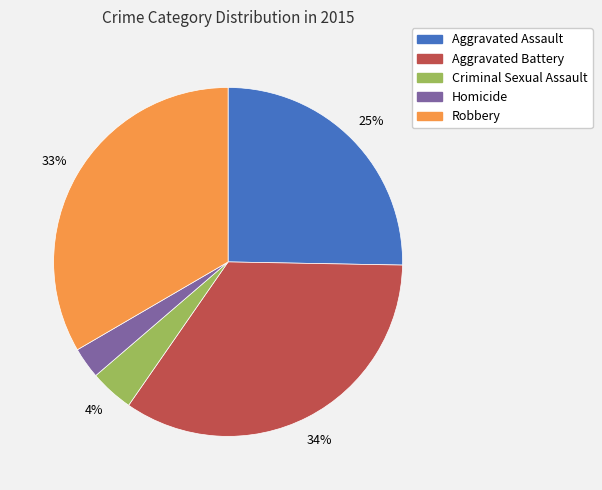

Does any single category account for the majority?

No